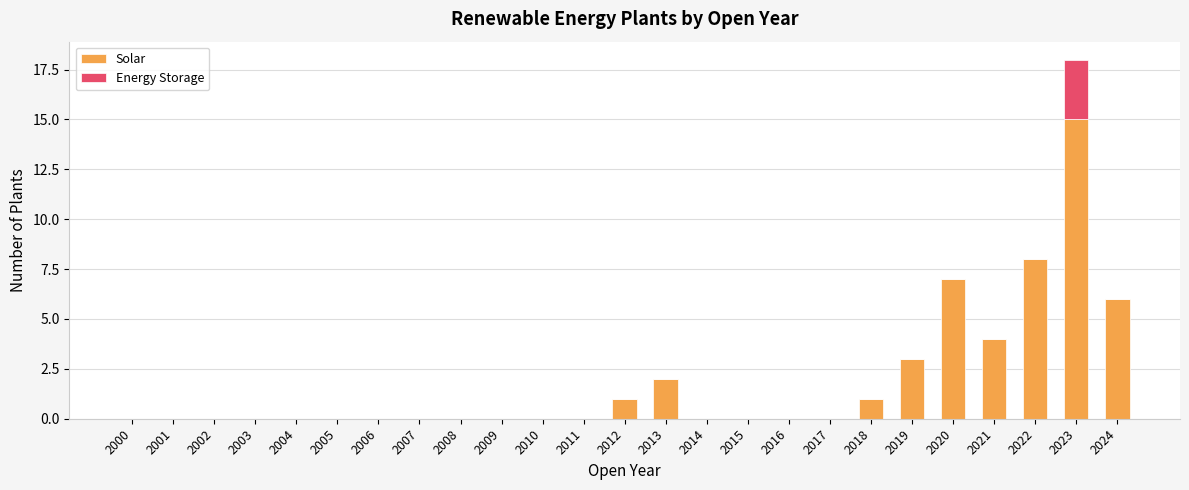

Are the bars horizontal?

No